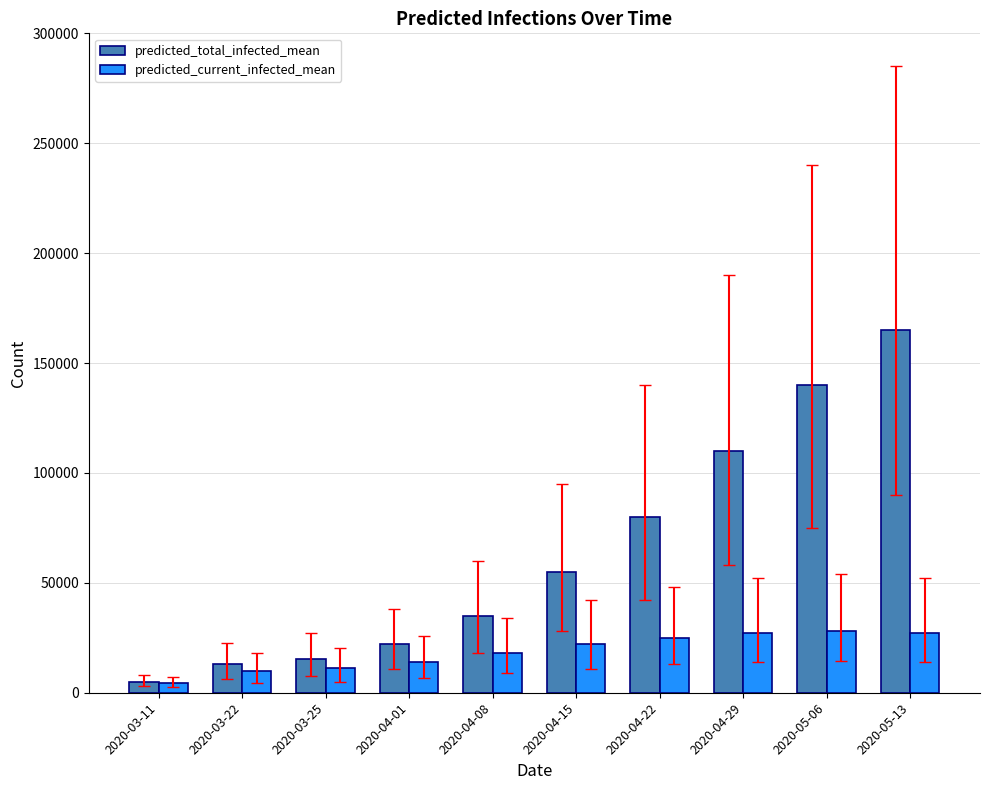

What is the label of the 7th bar from the left?

2020-04-22